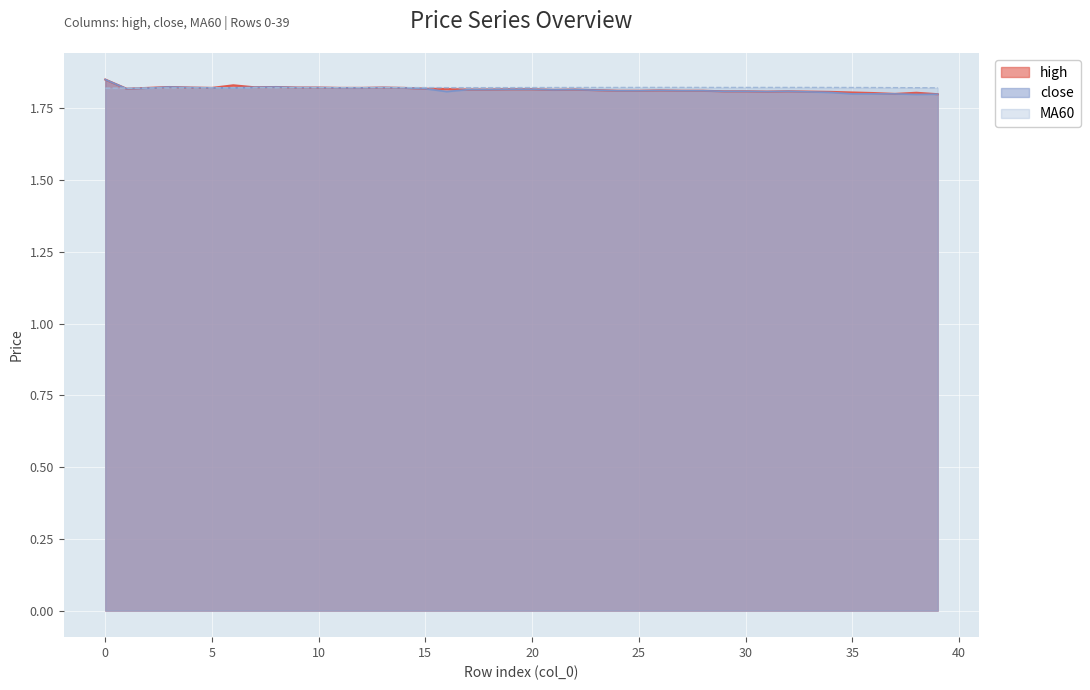

Which series has the largest range (max minus min)?

close